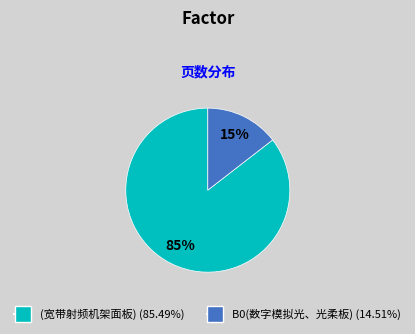

What is the largest slice in the pie chart?

(宽带射频机架面板)